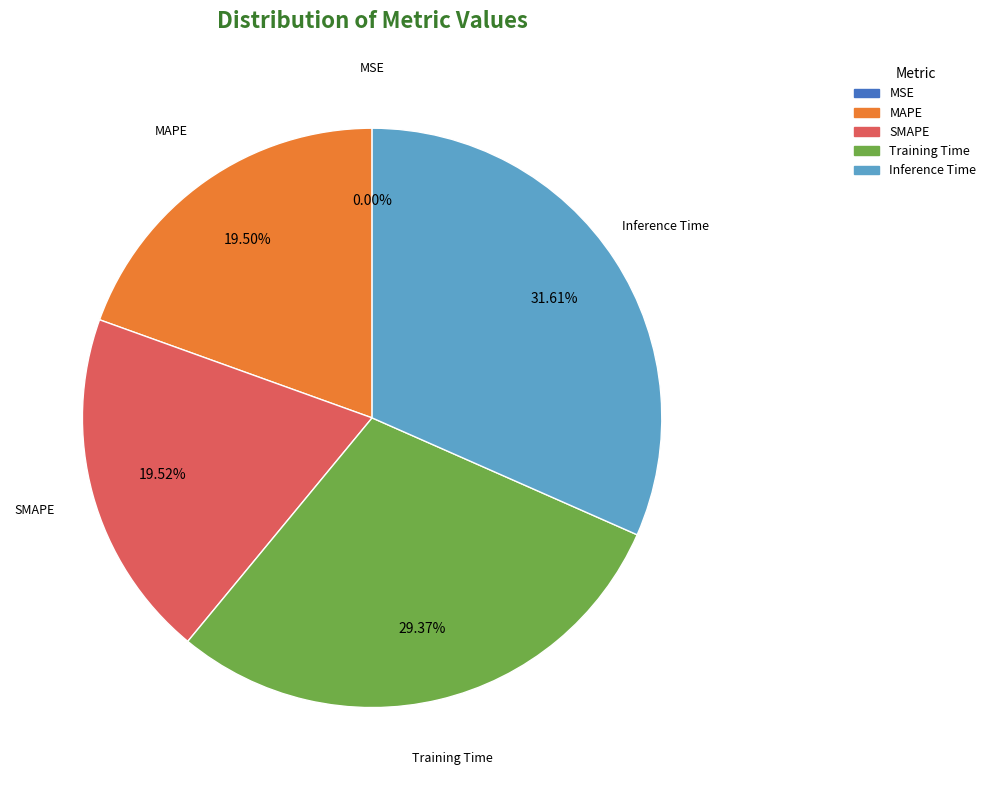

Which has a higher value, MAPE or Inference Time?

Inference Time